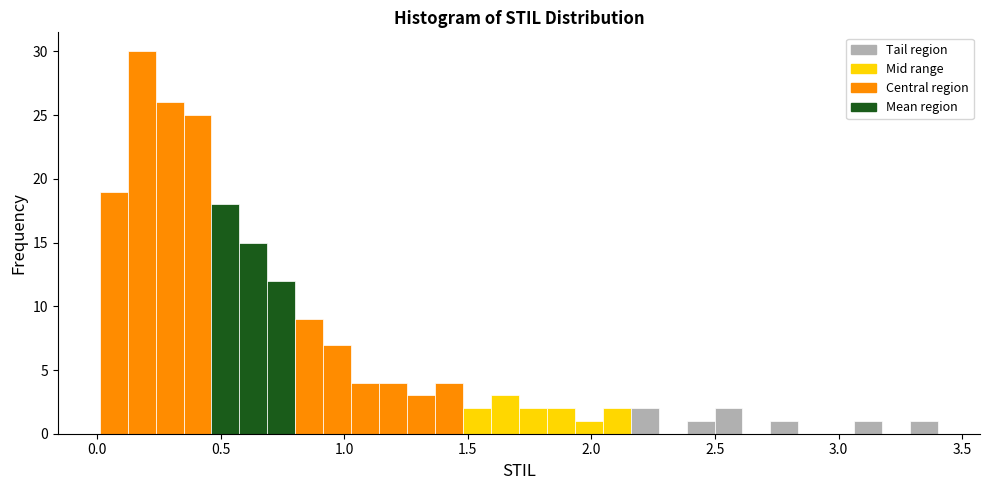

Read against the x-axis, roughly where is the centre of the tallest bar?

0.20